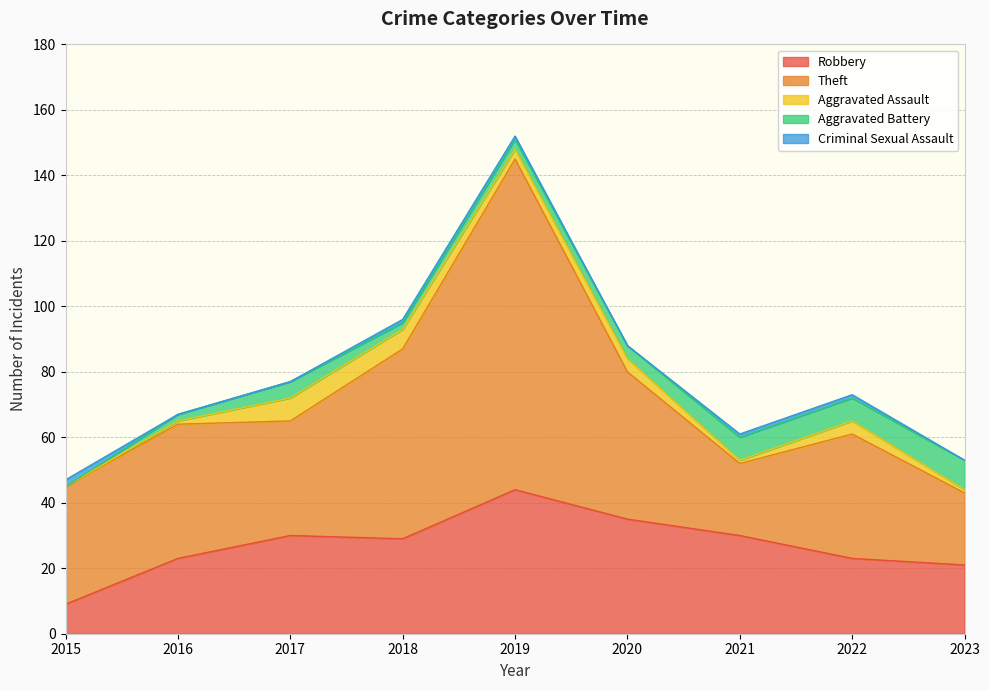

What is the highest value of the Robbery series?

44